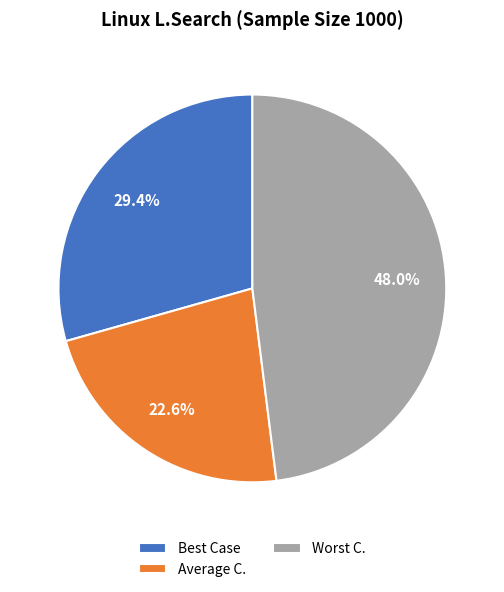

Approximately how many times larger is the value at Best Case compared to Worst C.?

0.6